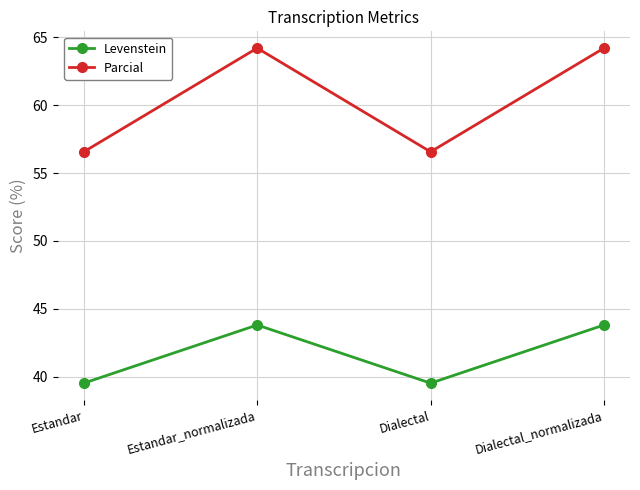

How many data points in Parcial are less than 64?

2